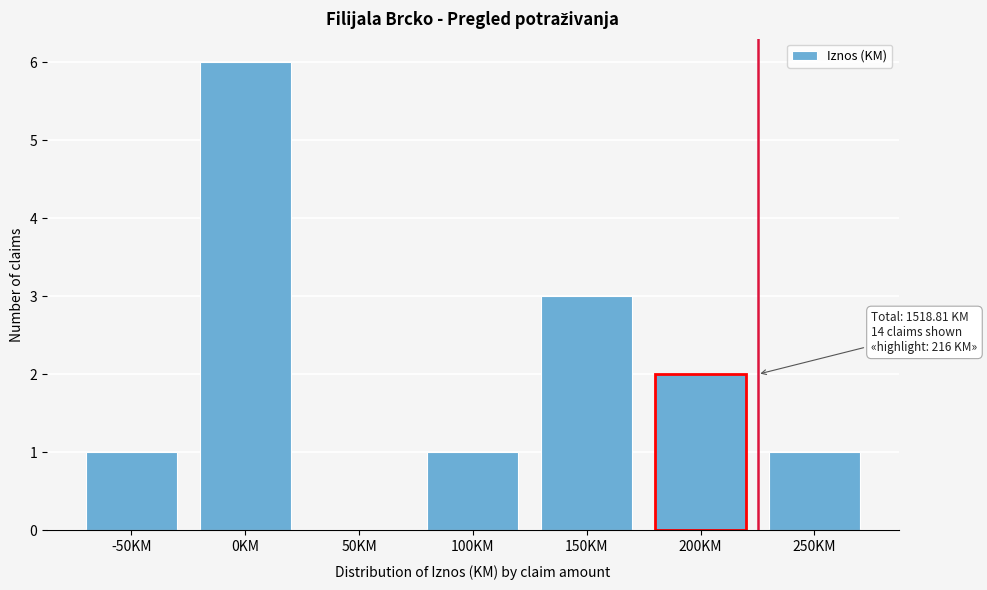

Reading left to right, what are all the values shown in this chart?

-50KM=1	0KM=6	50KM=0	100KM=1	150KM=3	200KM=2	250KM=1